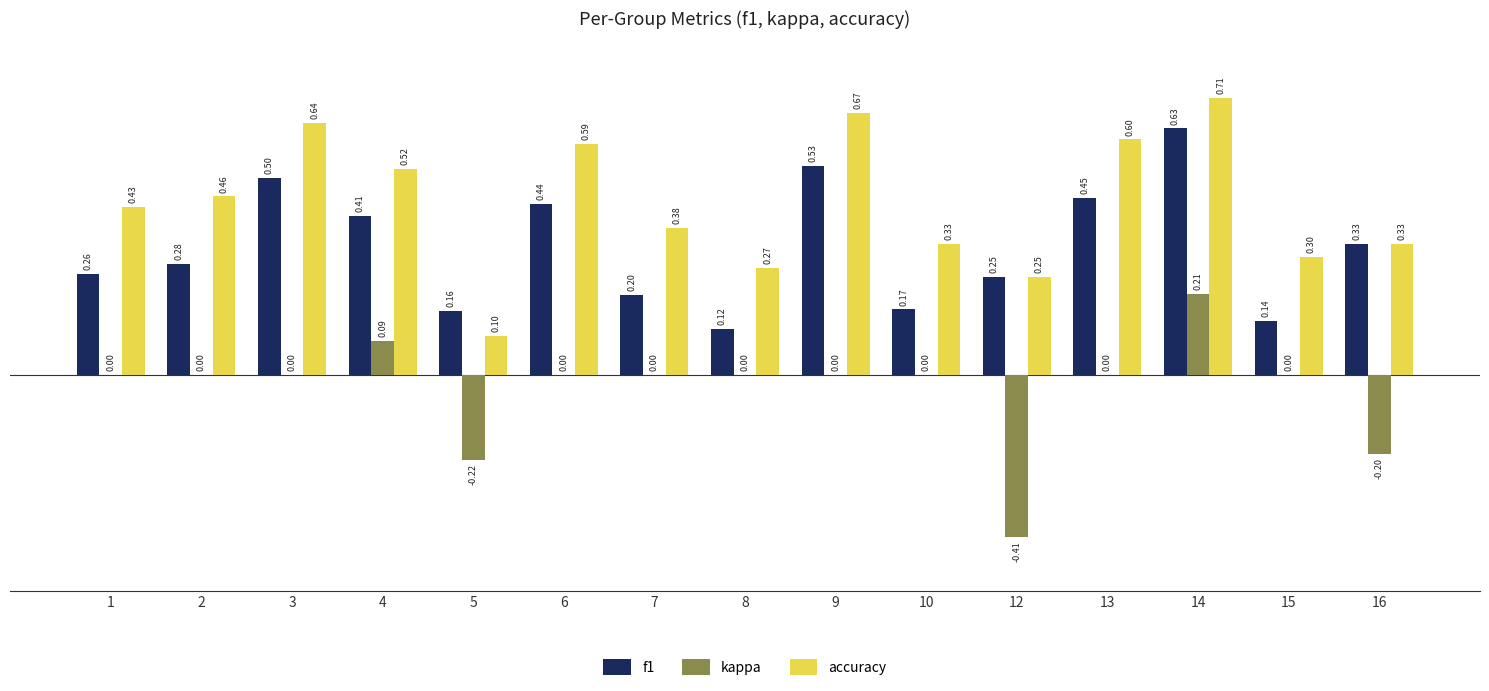

Is the value of f1 at 16 greater than the value of accuracy at 3?

No